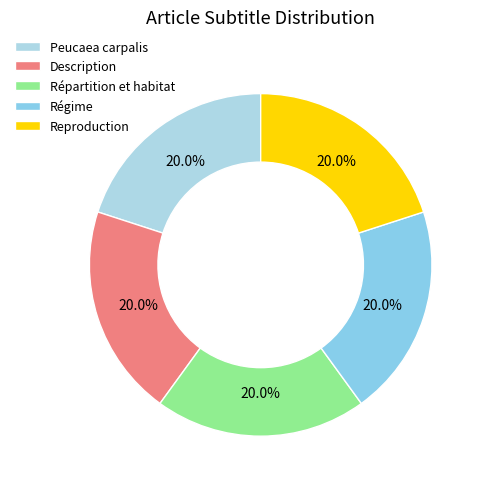

To the nearest percent, what is the combined percentage of Régime and Répartition et habitat?

40%